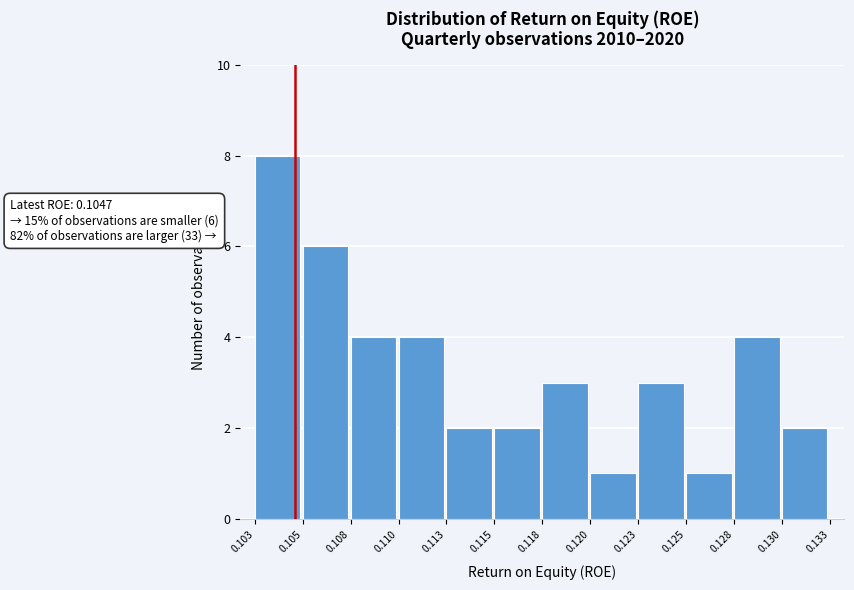

Reading left to right, extract all data points from this chart.

0.103=8	0.105=6	0.108=4	0.110=4	0.113=2	0.115=2	0.118=3	0.120=1	0.123=3	0.125=1	0.128=4	0.130=2